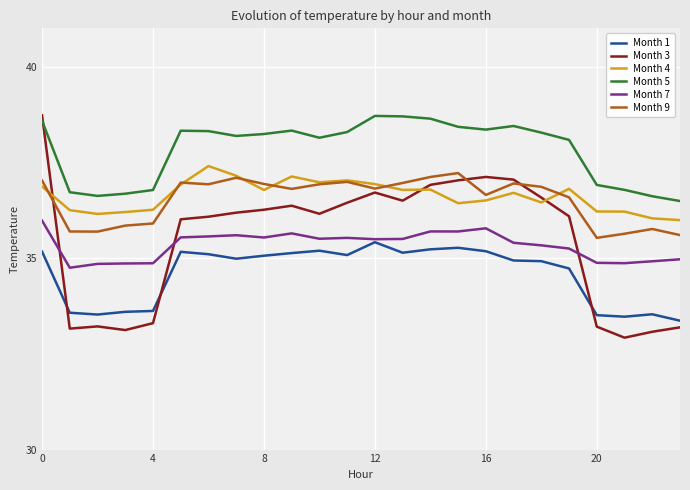

In Month 9, how many points are higher than both neighbors (excluding endpoints)?

6